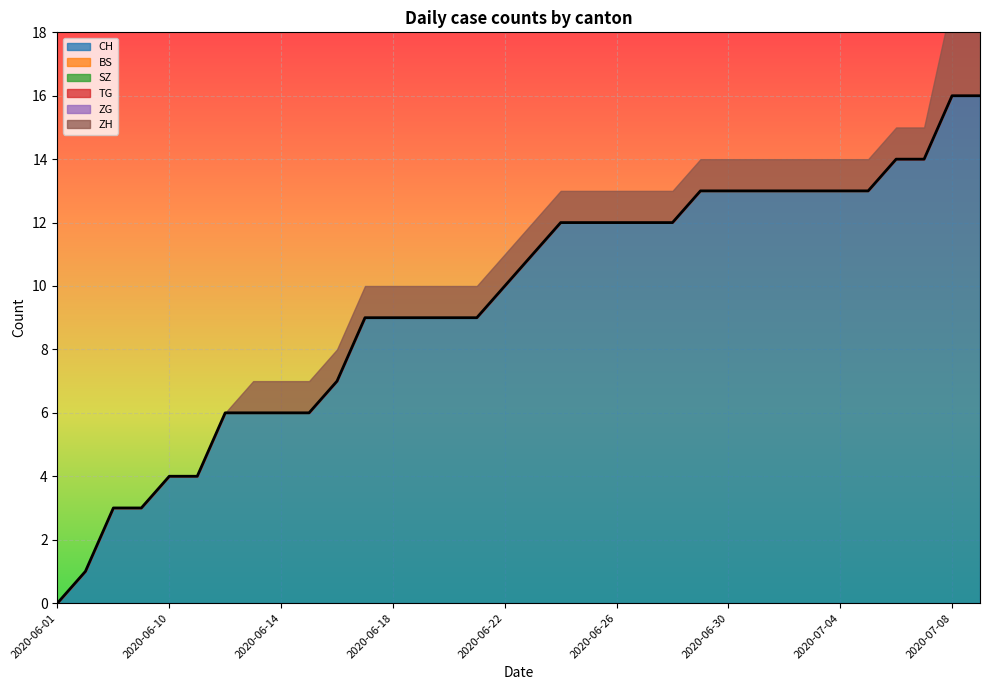

Which series has the largest total across all categories?

CH